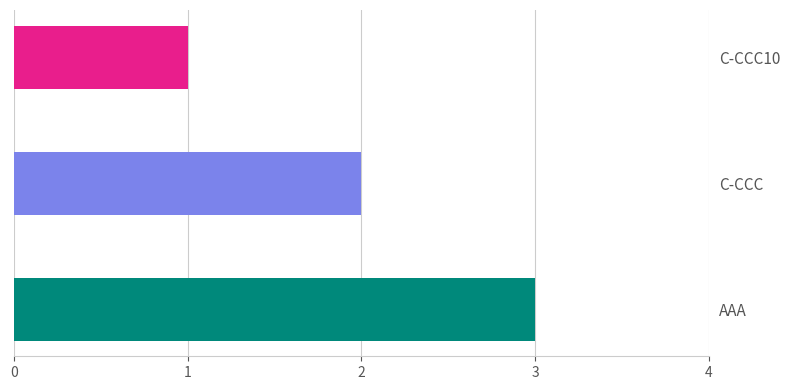

What is the change in value from C-CCC10 to AAA?

+2